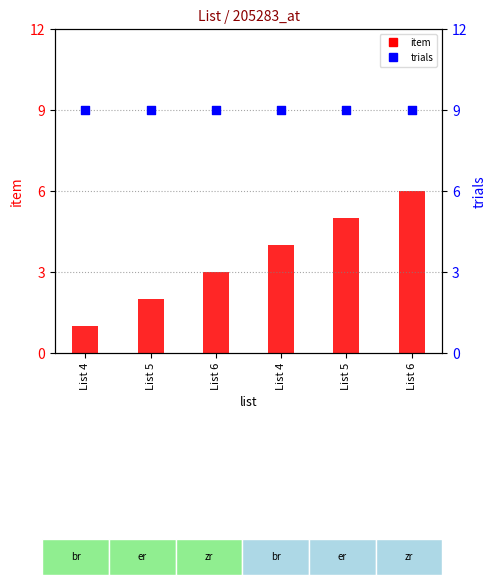

At which category is the sum across all series the highest?

List 6